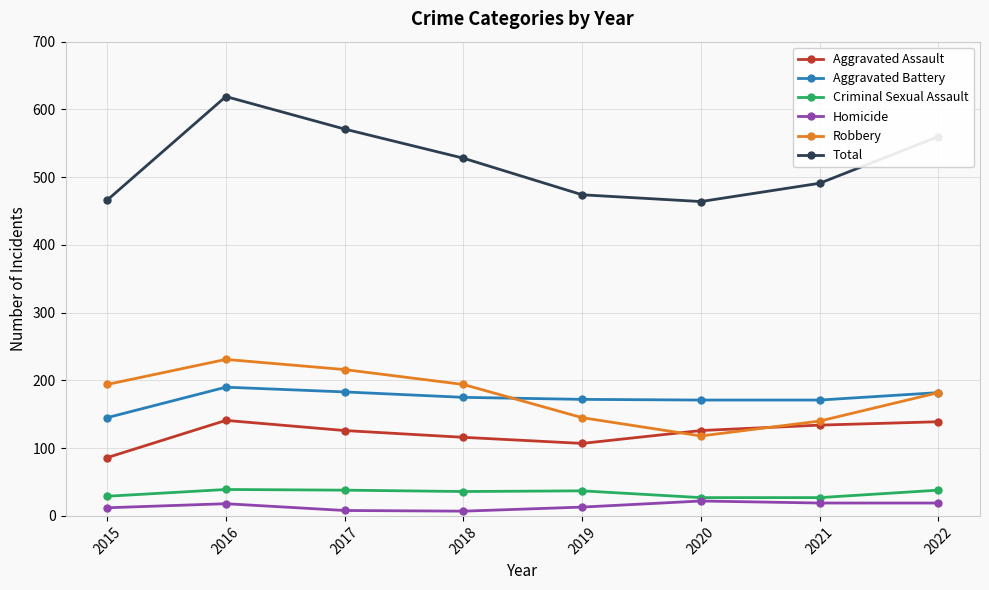

How many data points does each series have?

8